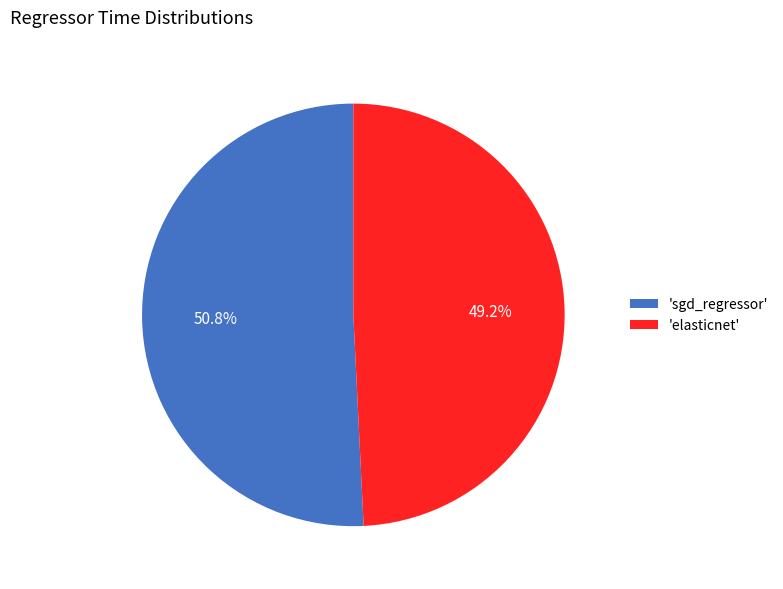

Count the number of slices in the pie.

2